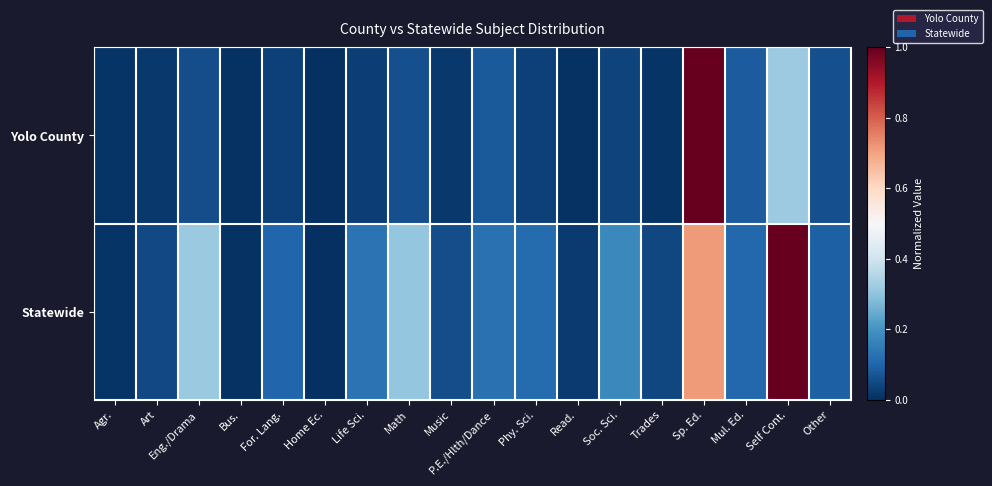

Rank the series by their maximum value, from lowest to highest.

Yolo County, Statewide